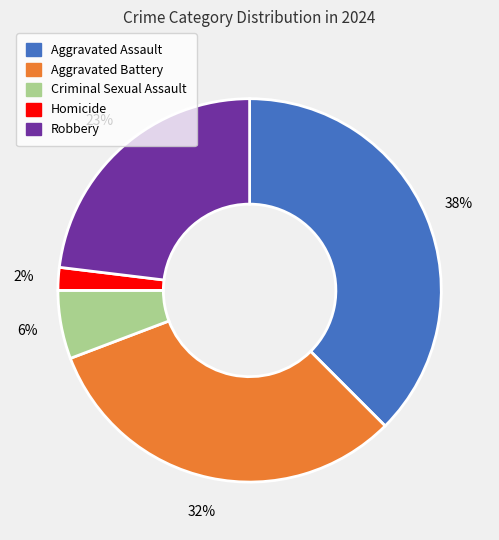

Rank the categories by value from lowest to highest.

Homicide, Criminal Sexual Assault, Robbery, Aggravated Battery, Aggravated Assault